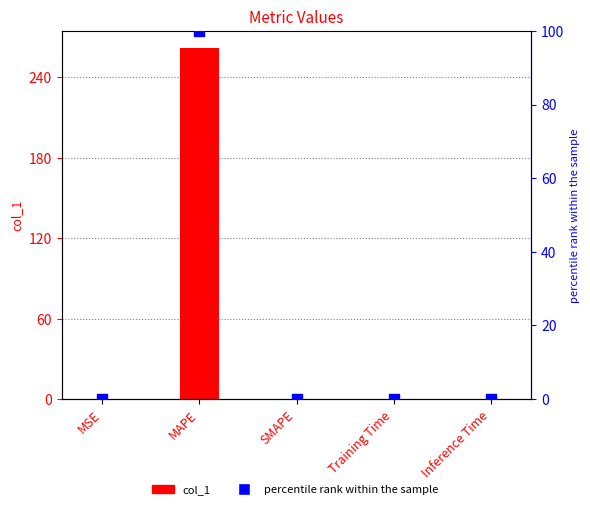

What is the total value across all series at MAPE?

361.6